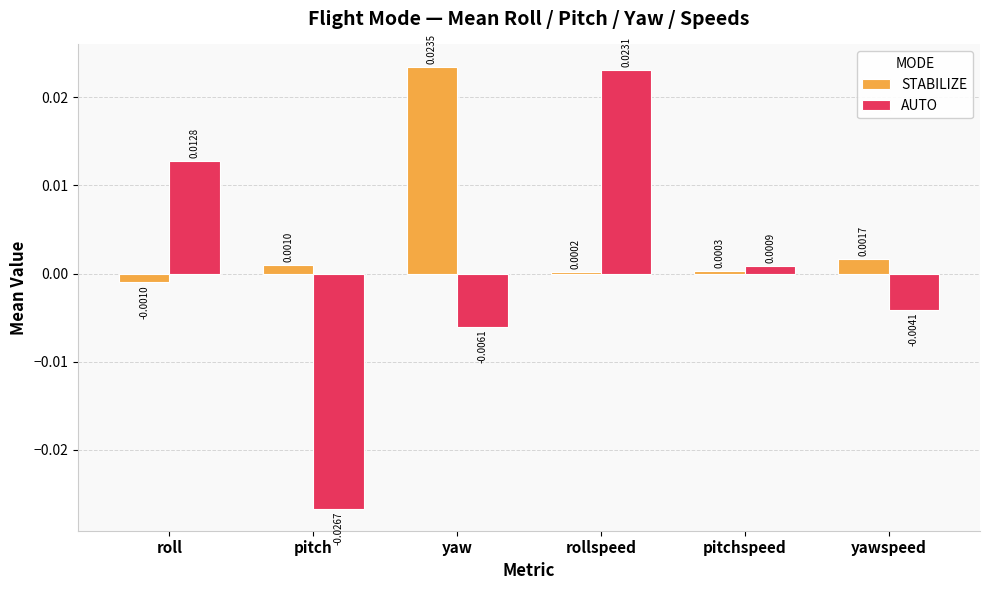

At which label does AUTO reach its peak?

rollspeed